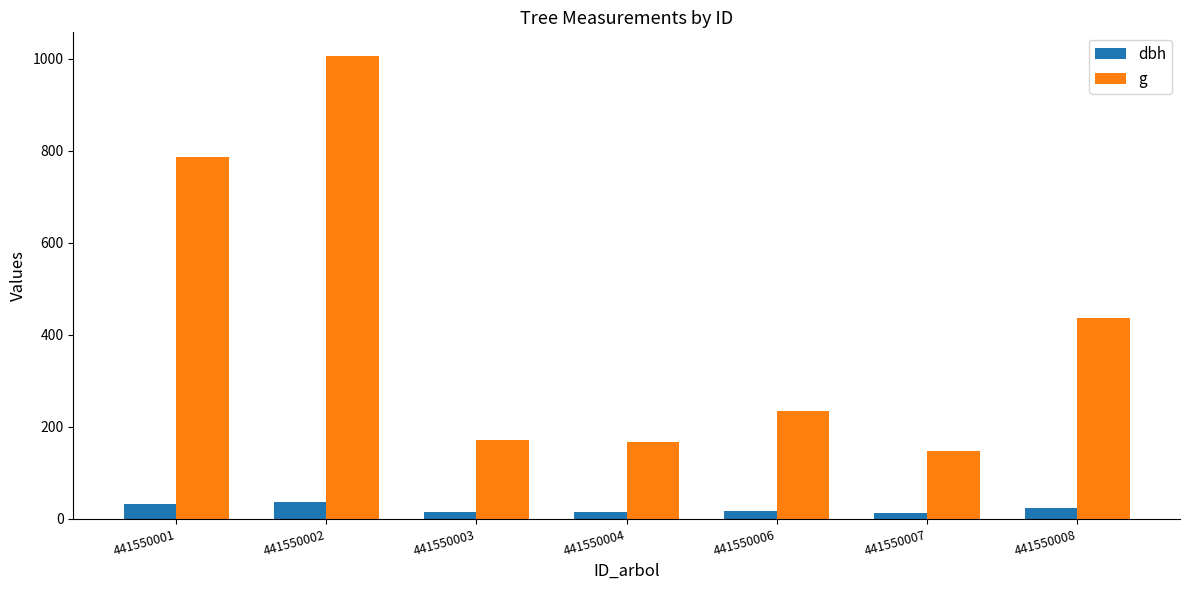

Is the value of g at 441550002 greater than the value of dbh at 441550007?

Yes